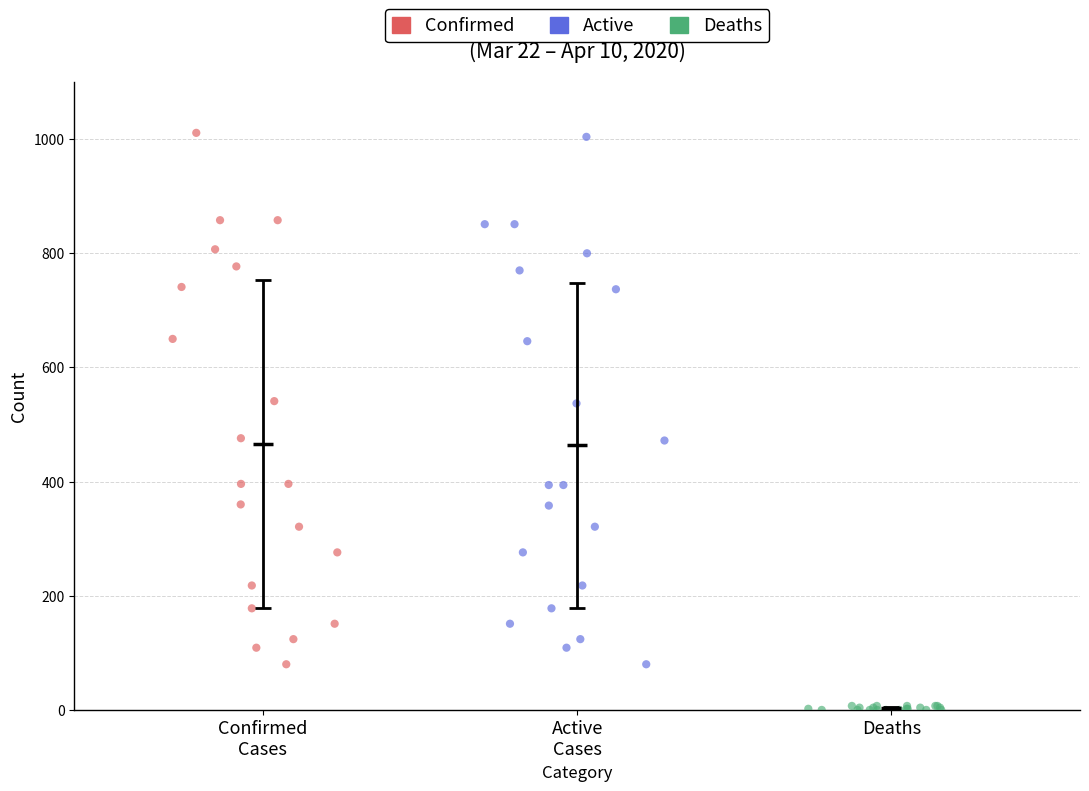

What are all the series names shown in the legend?

Confirmed, Active, Deaths